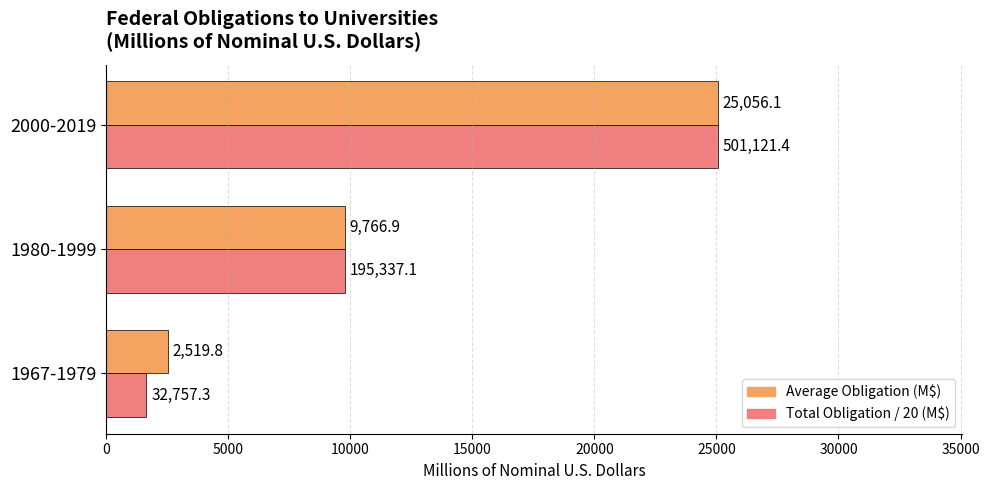

Which category has the highest value in the Total Obligation / 20 (M$) series?

2000-2019